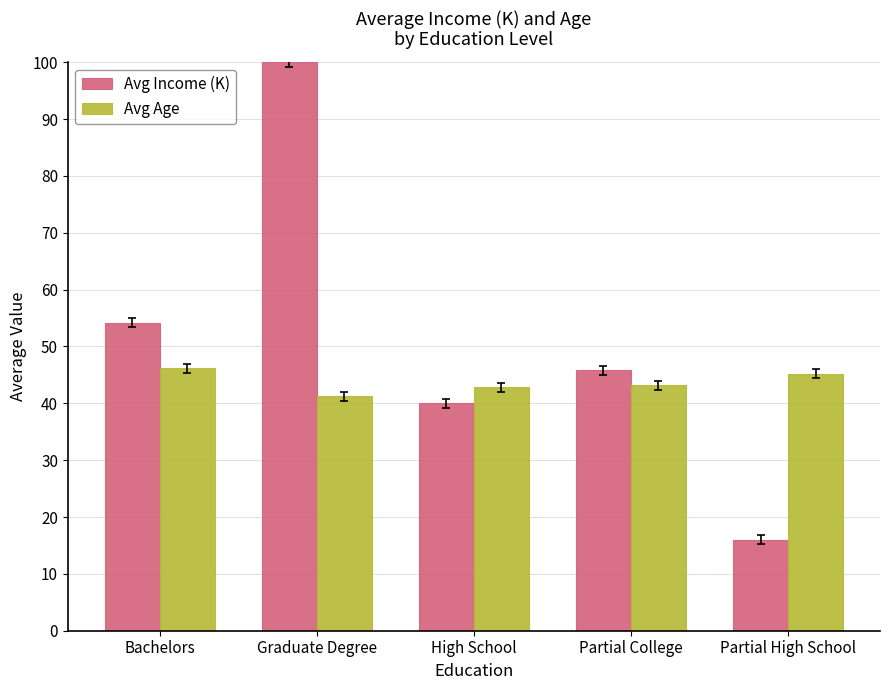

At which label does Avg Age reach its peak?

Bachelors